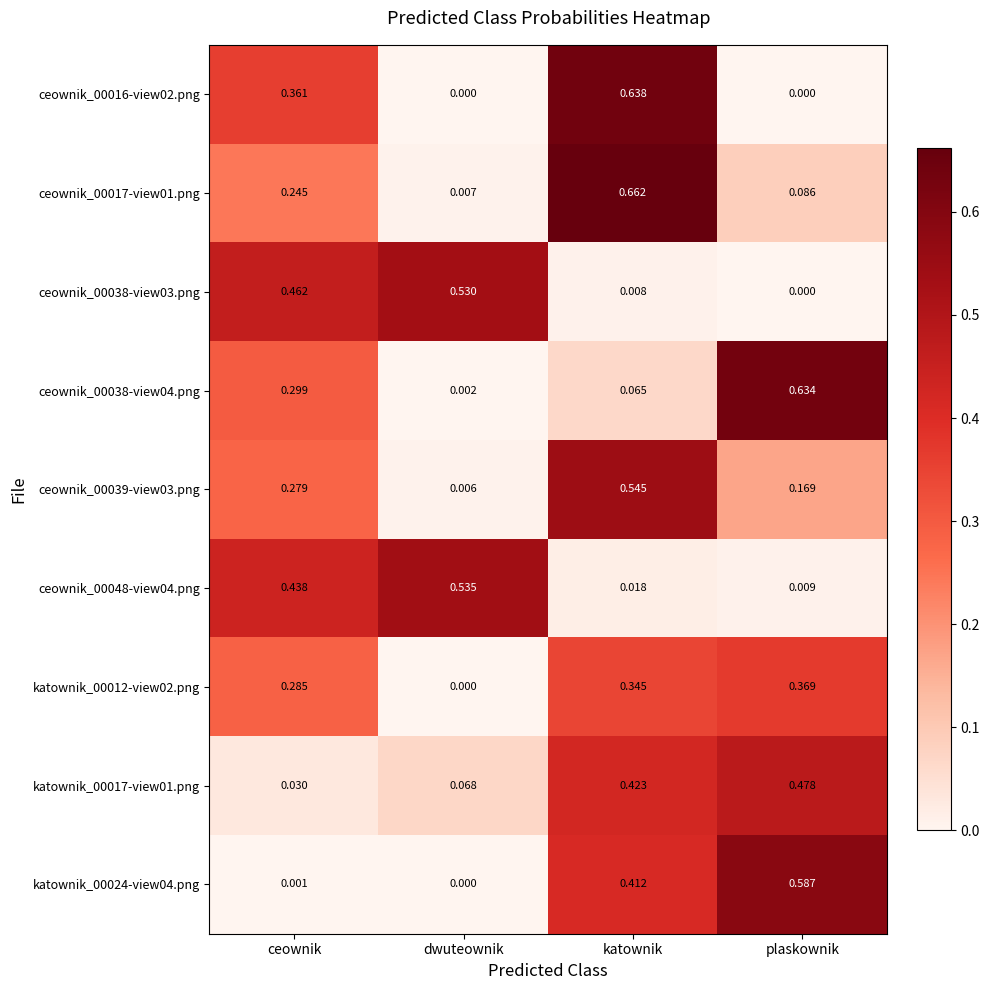

Which series has the largest range (max minus min)?

ceownik_00017-view01.png